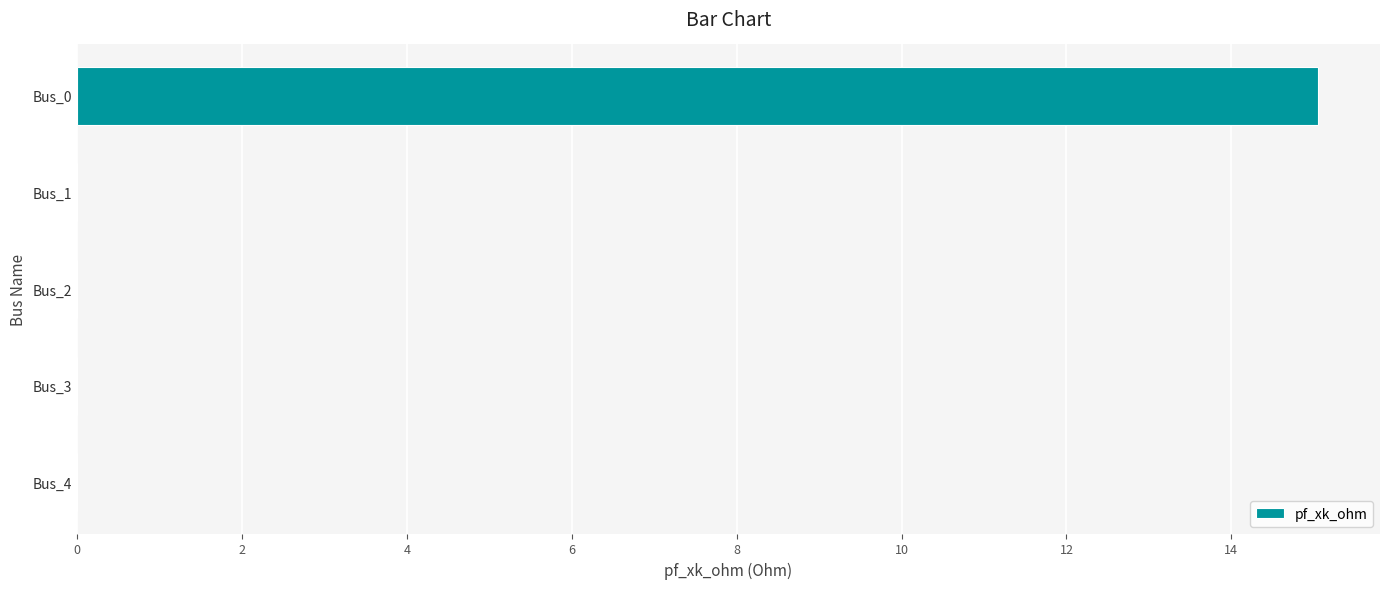

Between Bus_0 and Bus_4, which is larger?

Bus_0